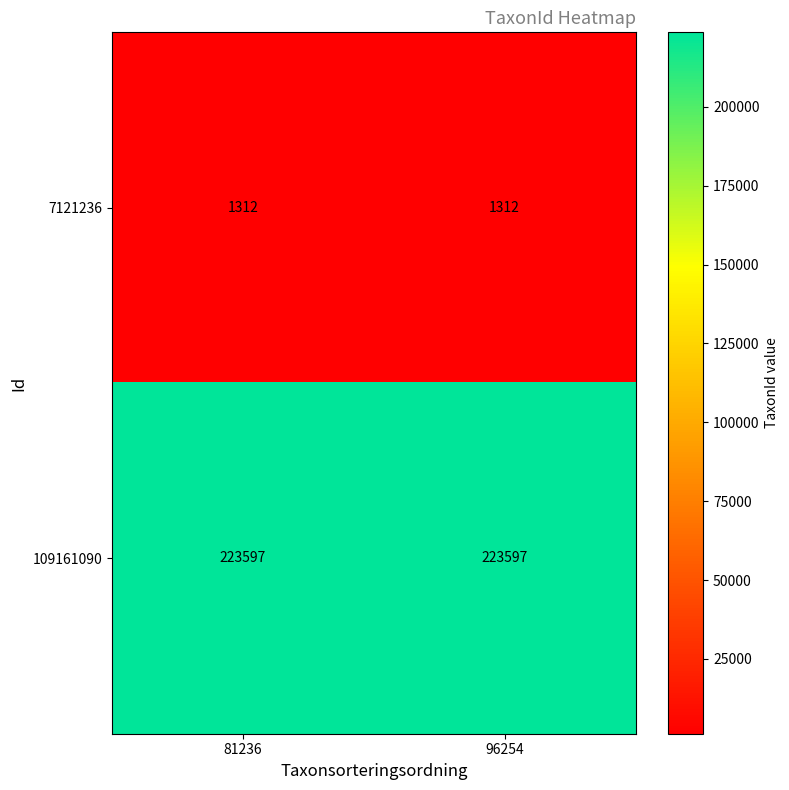

Which series has the largest total across all categories?

109161090